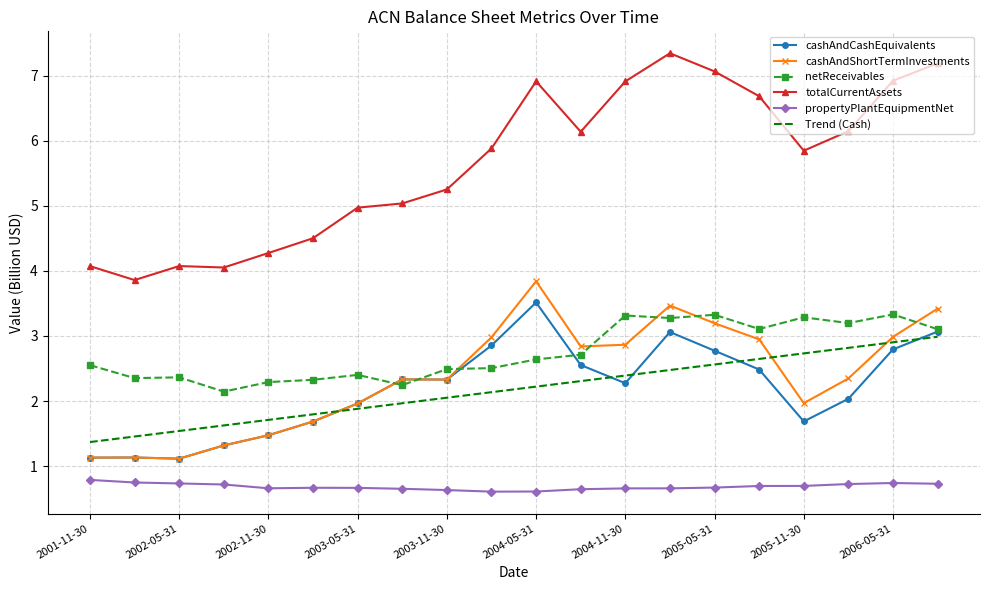

True or false: Trend (Cash) and netReceivables intersect in this chart.

False